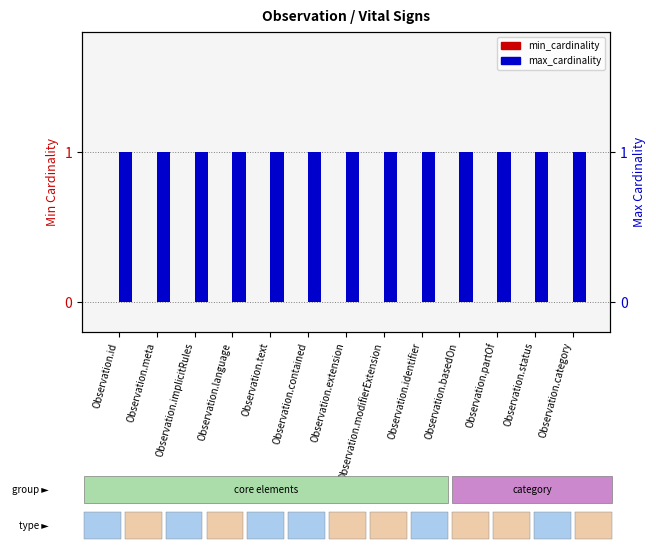

What is the spread (max minus min) of values at Observation.meta?

1